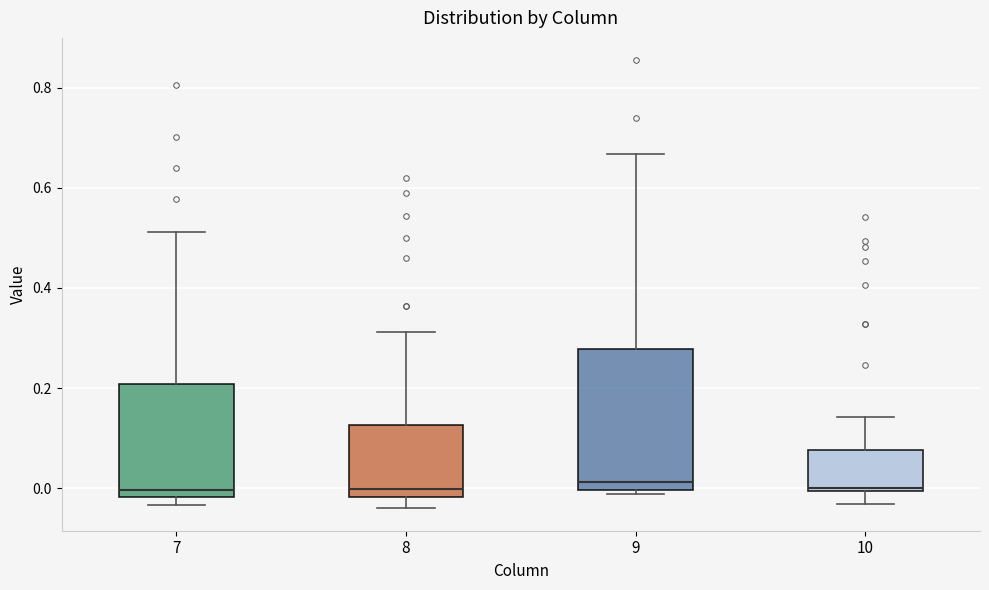

Reading left to right, read every box against the y-axis: the position of its median line, the range the box covers, and the ends of its whiskers. The values are not printed on the chart, so give them approximately, as read against the axis.

7: median 0.00, box -0.02 to 0.20, whiskers -0.04 to 0.52
8: median 0.00, box -0.02 to 0.12, whiskers -0.04 to 0.32
9: median 0.02, box 0.00 to 0.28, whiskers -0.02 to 0.66
10: median 0.00 (just above the box's lower edge), box 0.00 to 0.08, whiskers -0.04 to 0.14